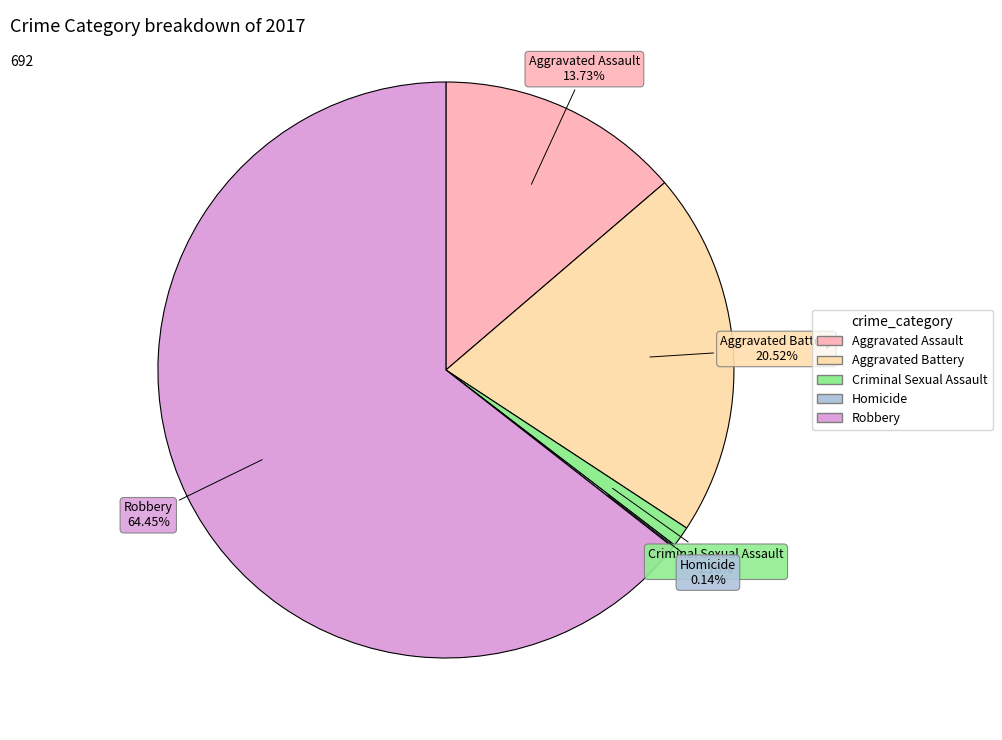

Which slice is the largest?

Robbery